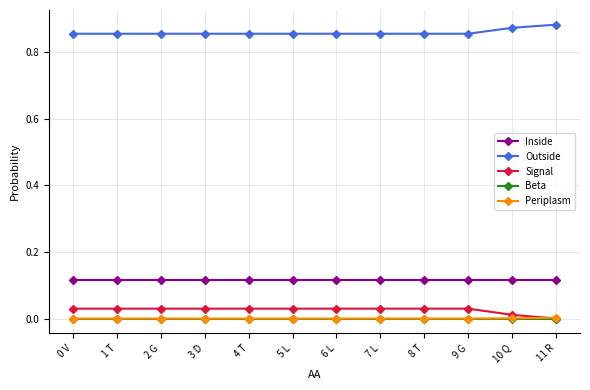

How many lines are shown in the chart?

5